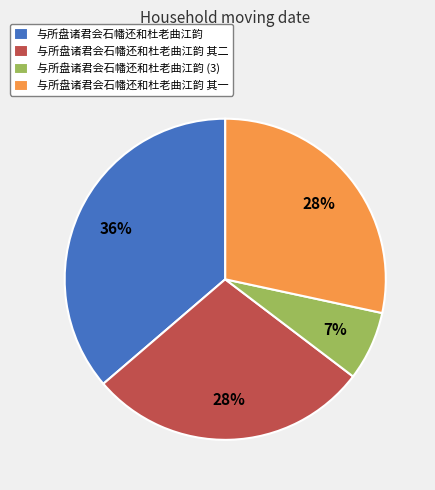

Is there any slice that represents more than half of the pie?

No